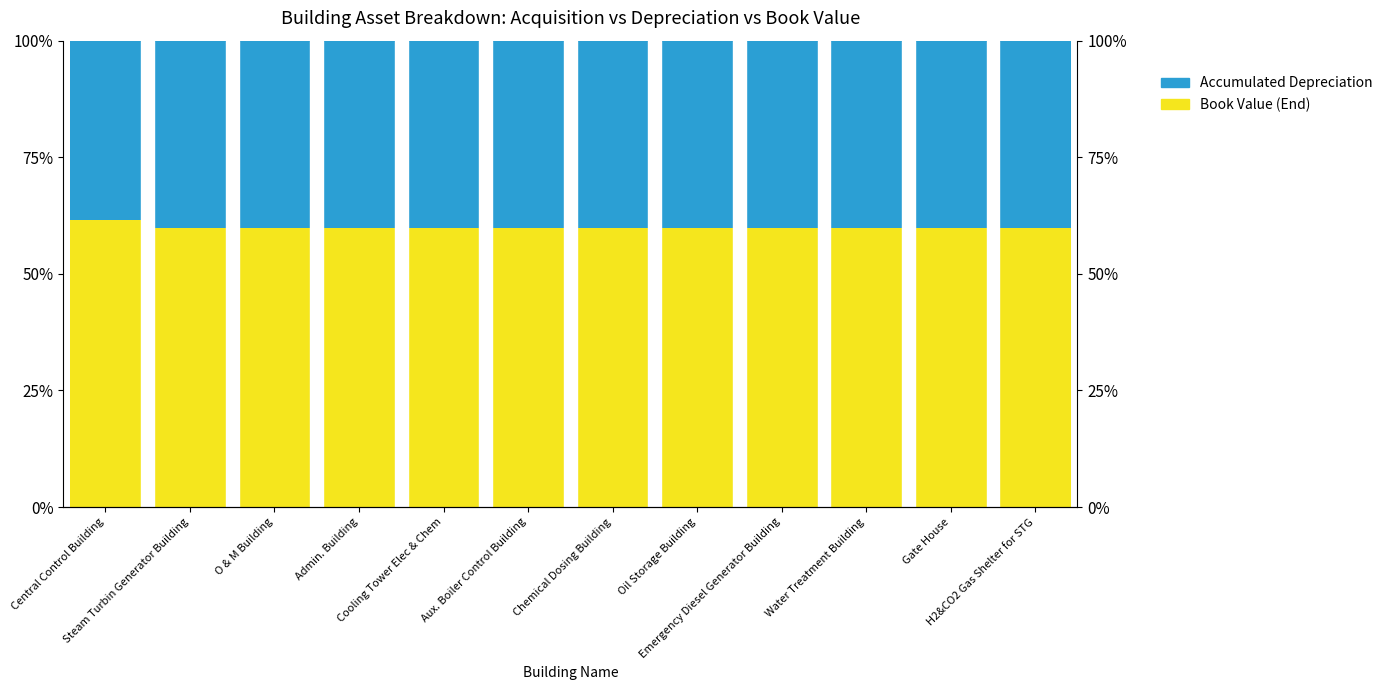

Rank the series by their maximum value, from highest to lowest.

Book Value (End), Accumulated Depreciation